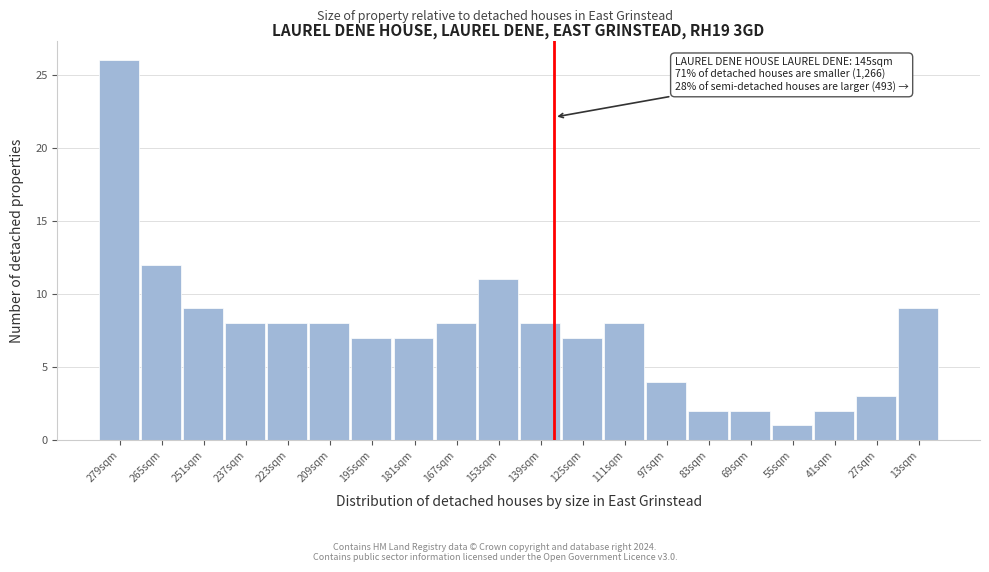

Reading left to right, transcribe all the data shown in this chart.

26	12	9	8	8	8	7	7	8	11	8	7	8	4	2	2	1	2	3	9